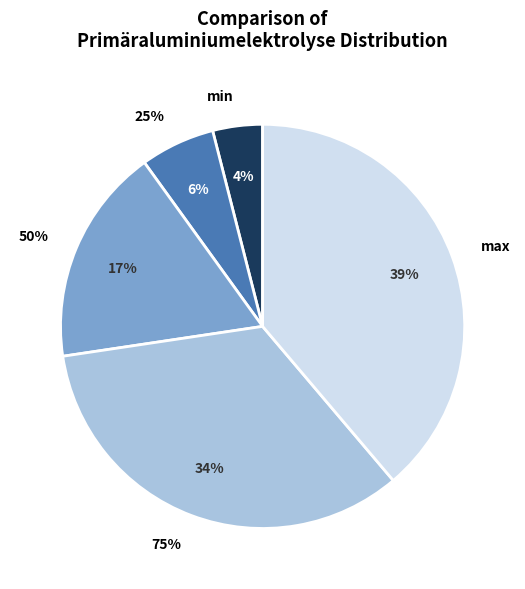

To the nearest percent, what is the average slice percentage?

20%